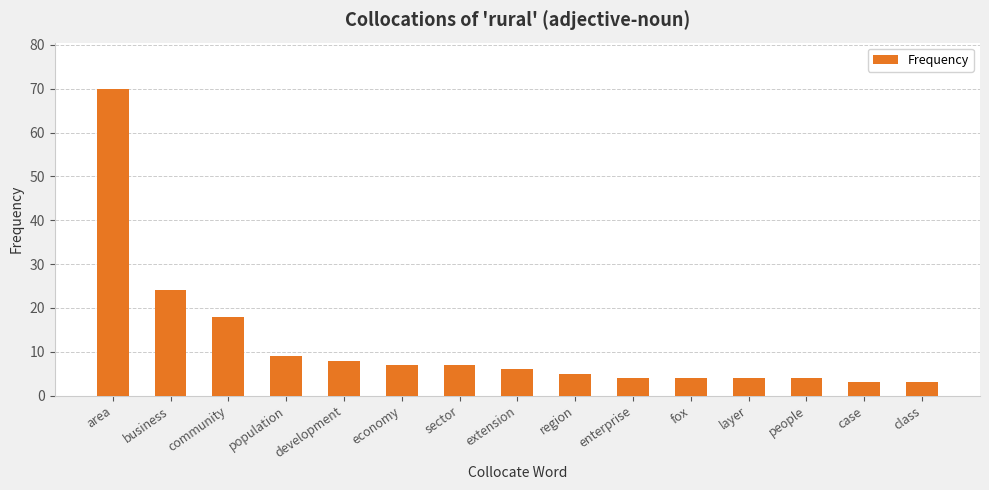

Between fox and development, which is larger?

development